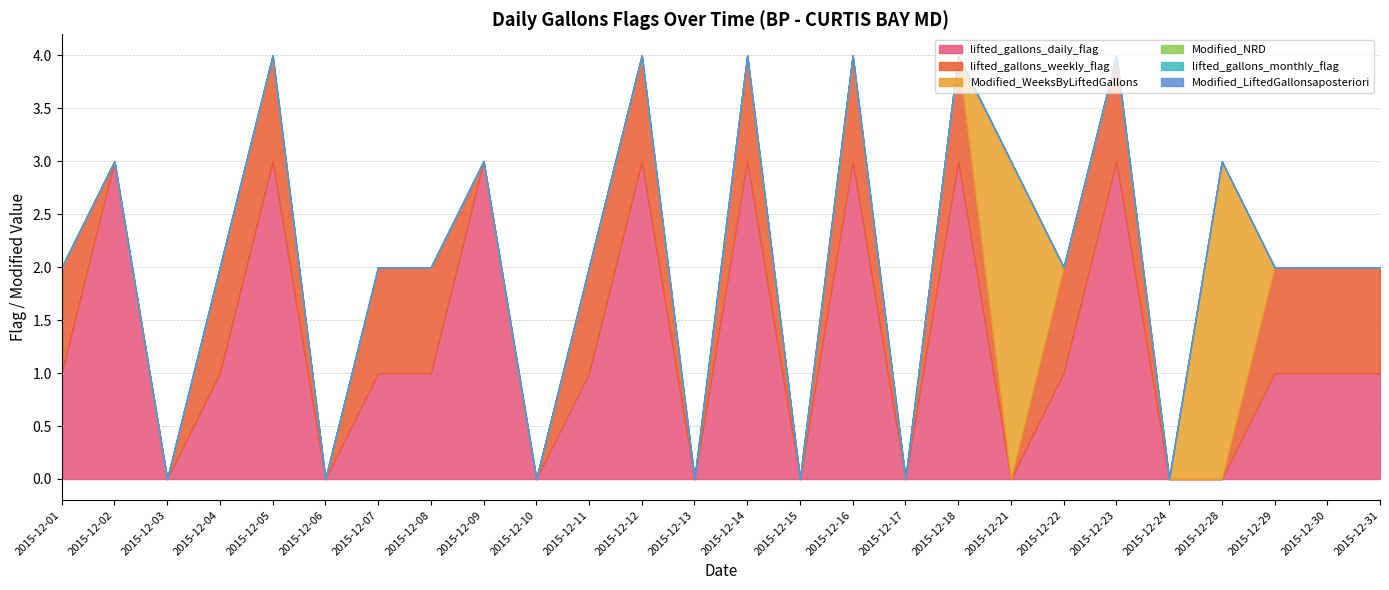

Which series has the largest total across all categories?

lifted_gallons_daily_flag